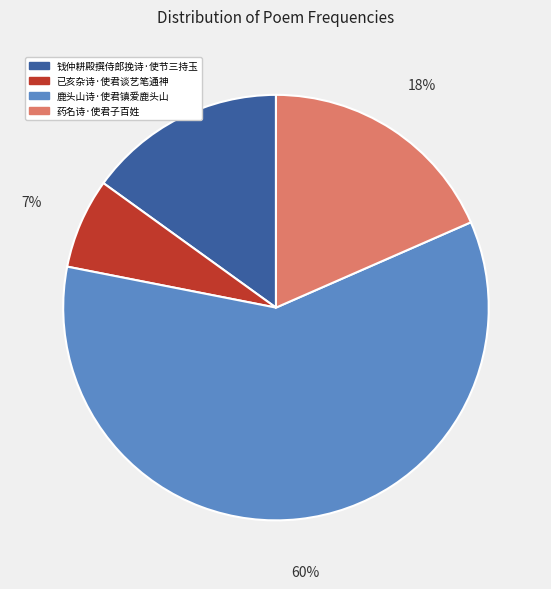

Is it true that 鹿头山诗·使君镇爱鹿头山 is 50% of the pie?

False